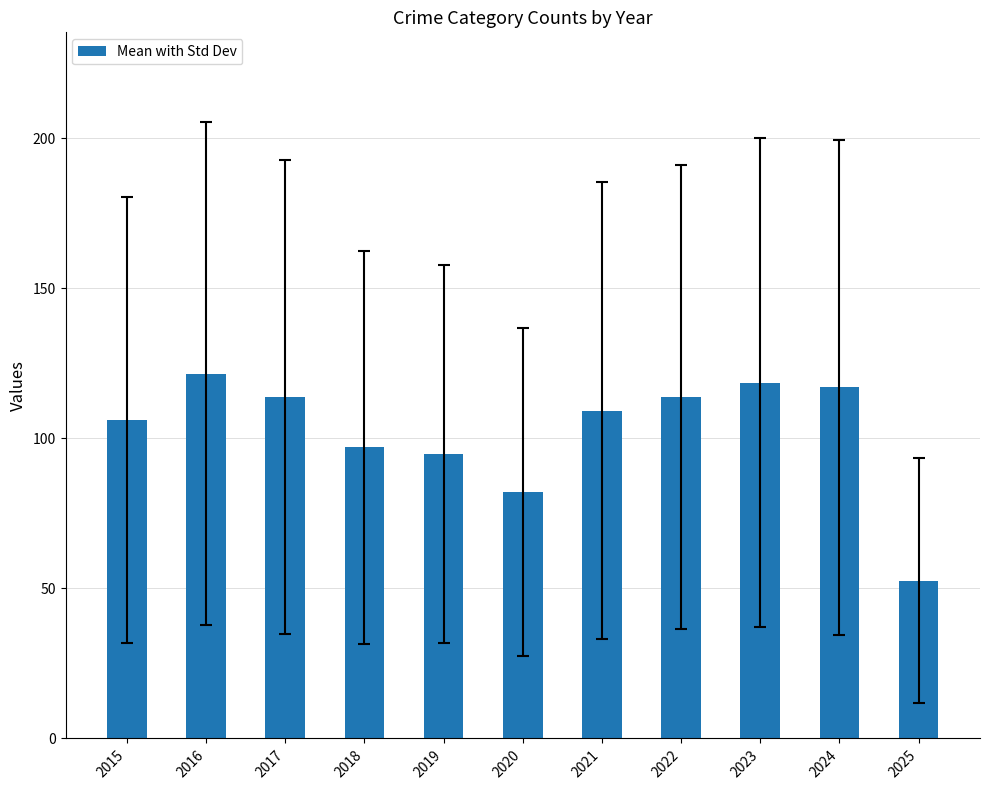

What is the sum of the values at 2021 and 2024?

226.2